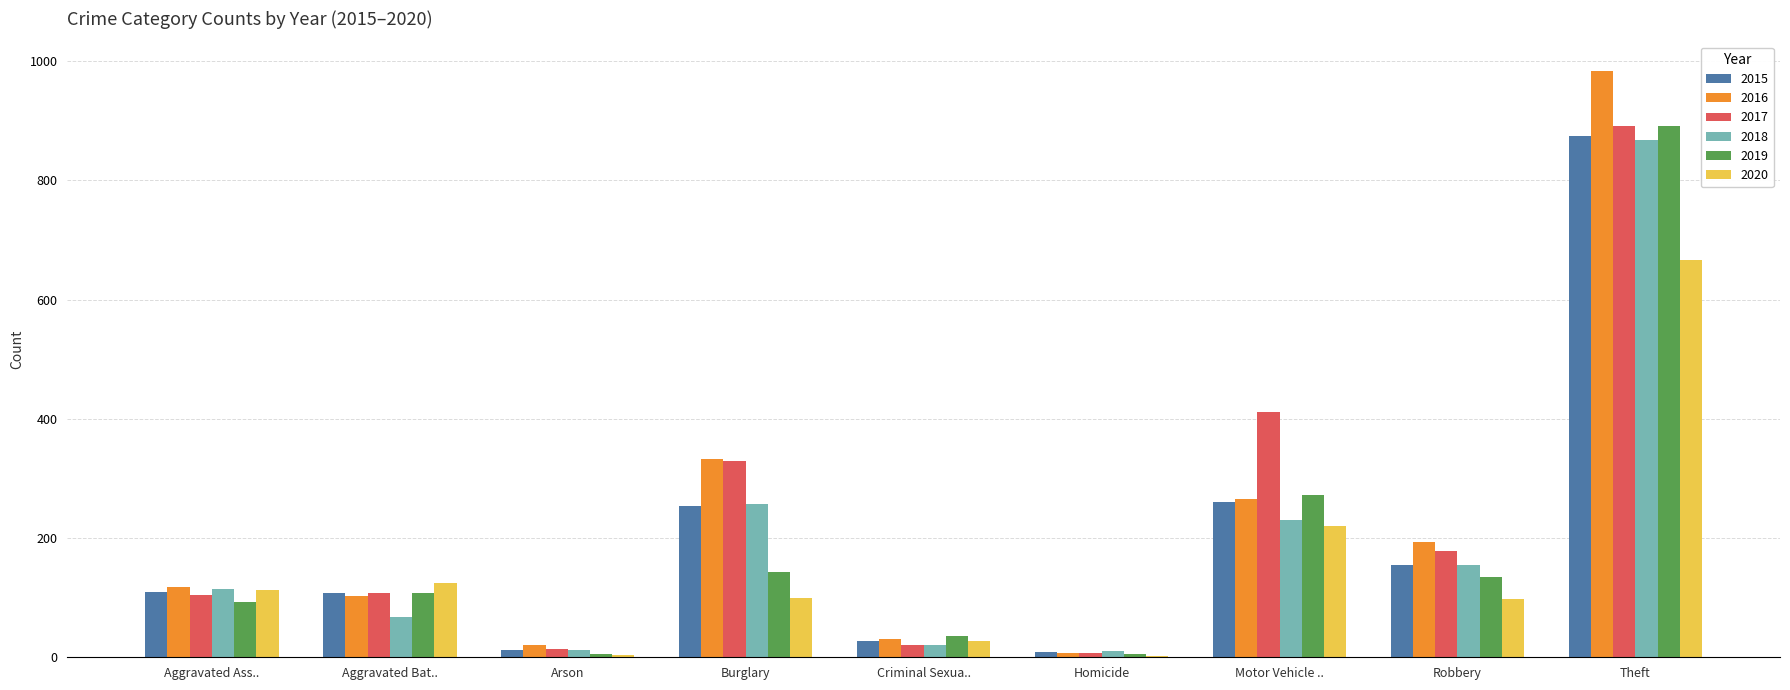

What is the maximum value for 2019?

891